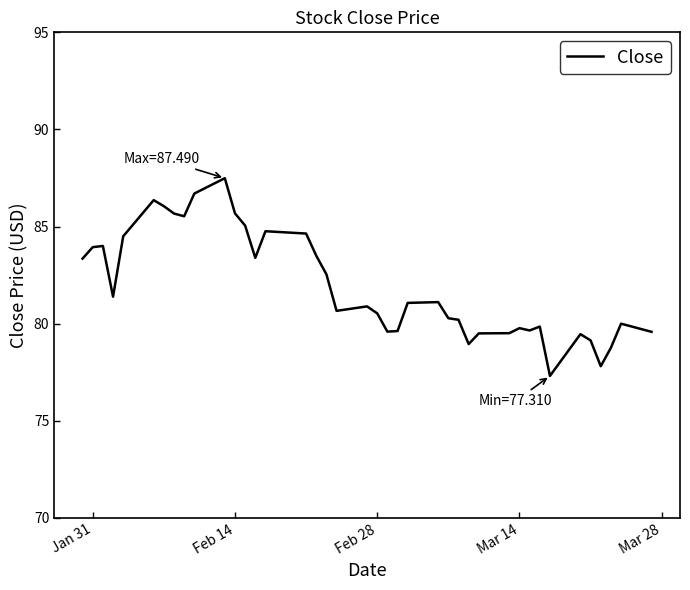

What is the difference between the maximum and minimum values?

10.2